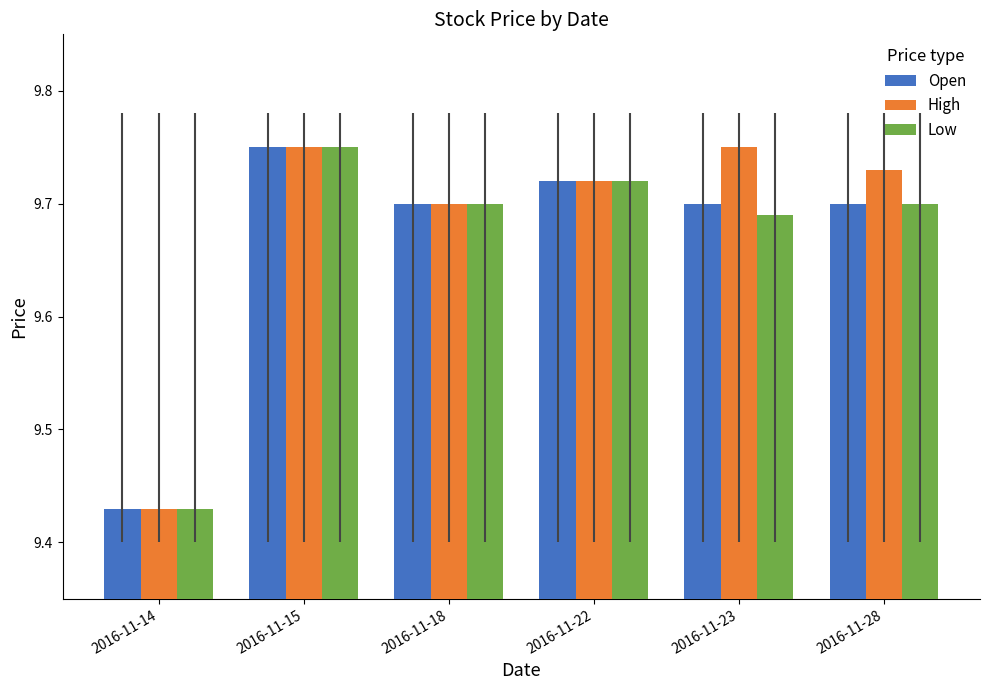

Is the value of Open at 2016-11-18 greater than the value of High at 2016-11-23?

No